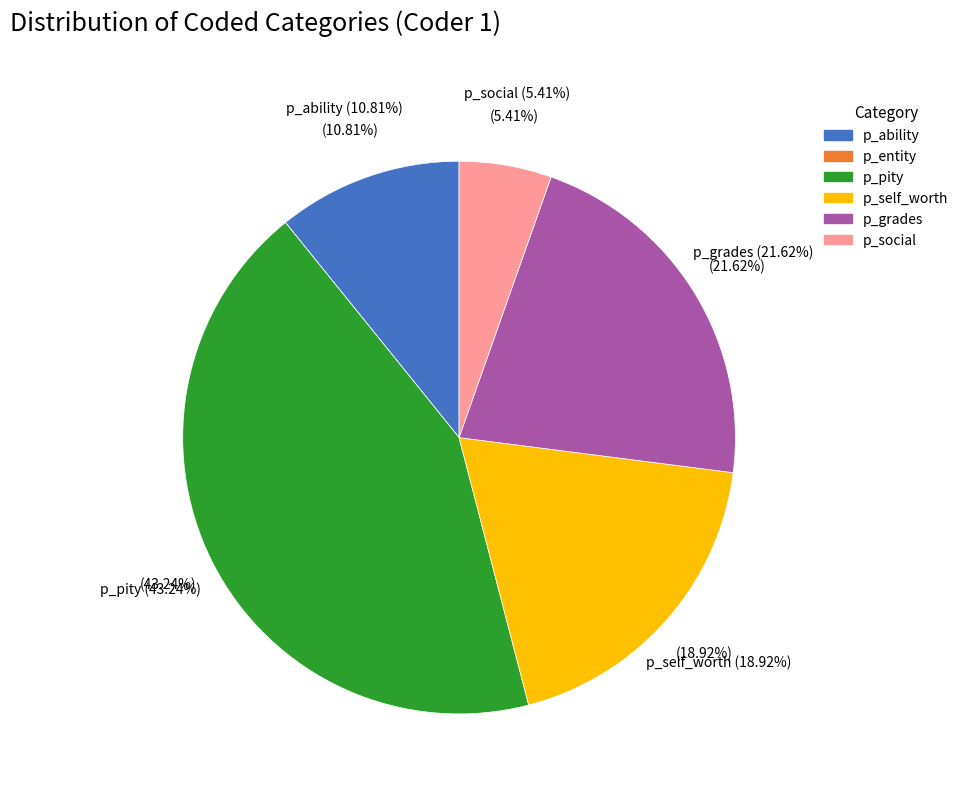

Which category has the biggest portion of the pie?

p_pity